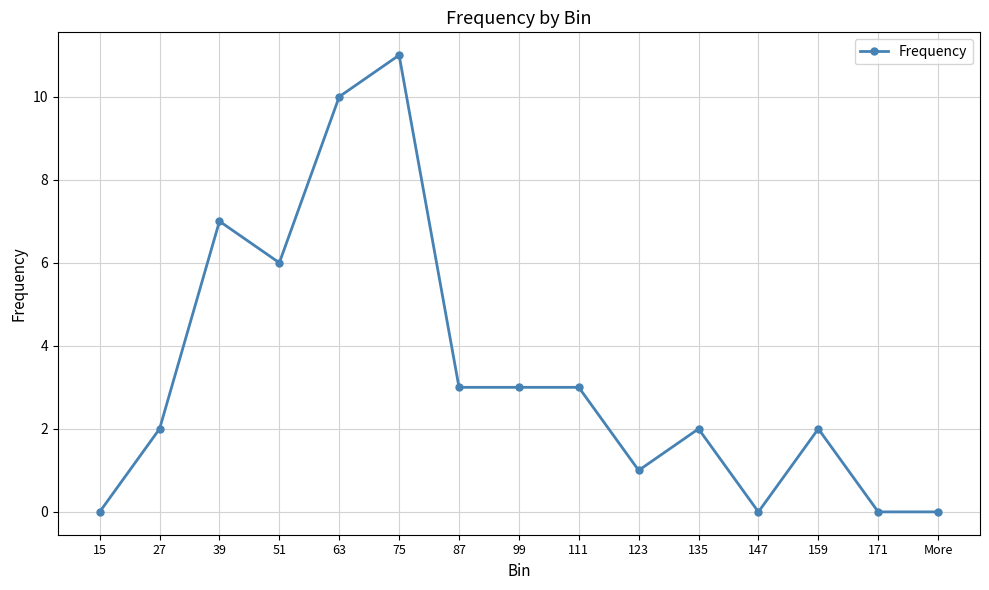

Which category has the highest value across all series?

75